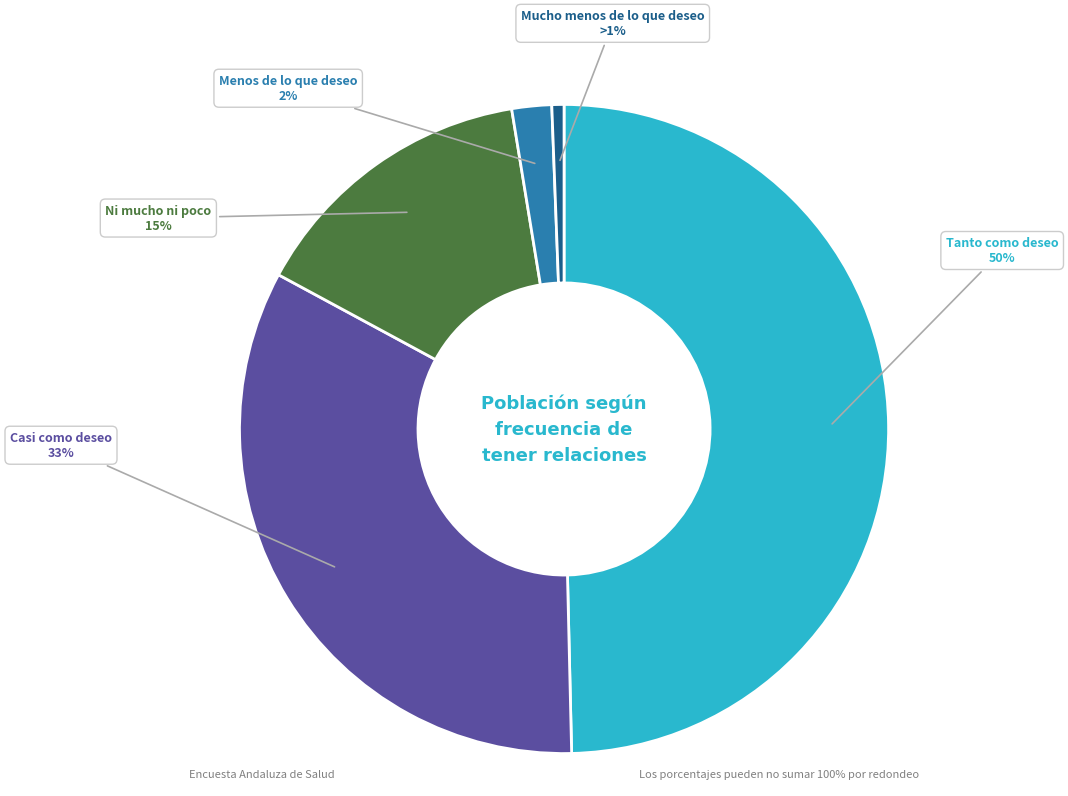

To the nearest percent, what is the combined percentage of Ni mucho ni poco and Tanto como deseo?

64%